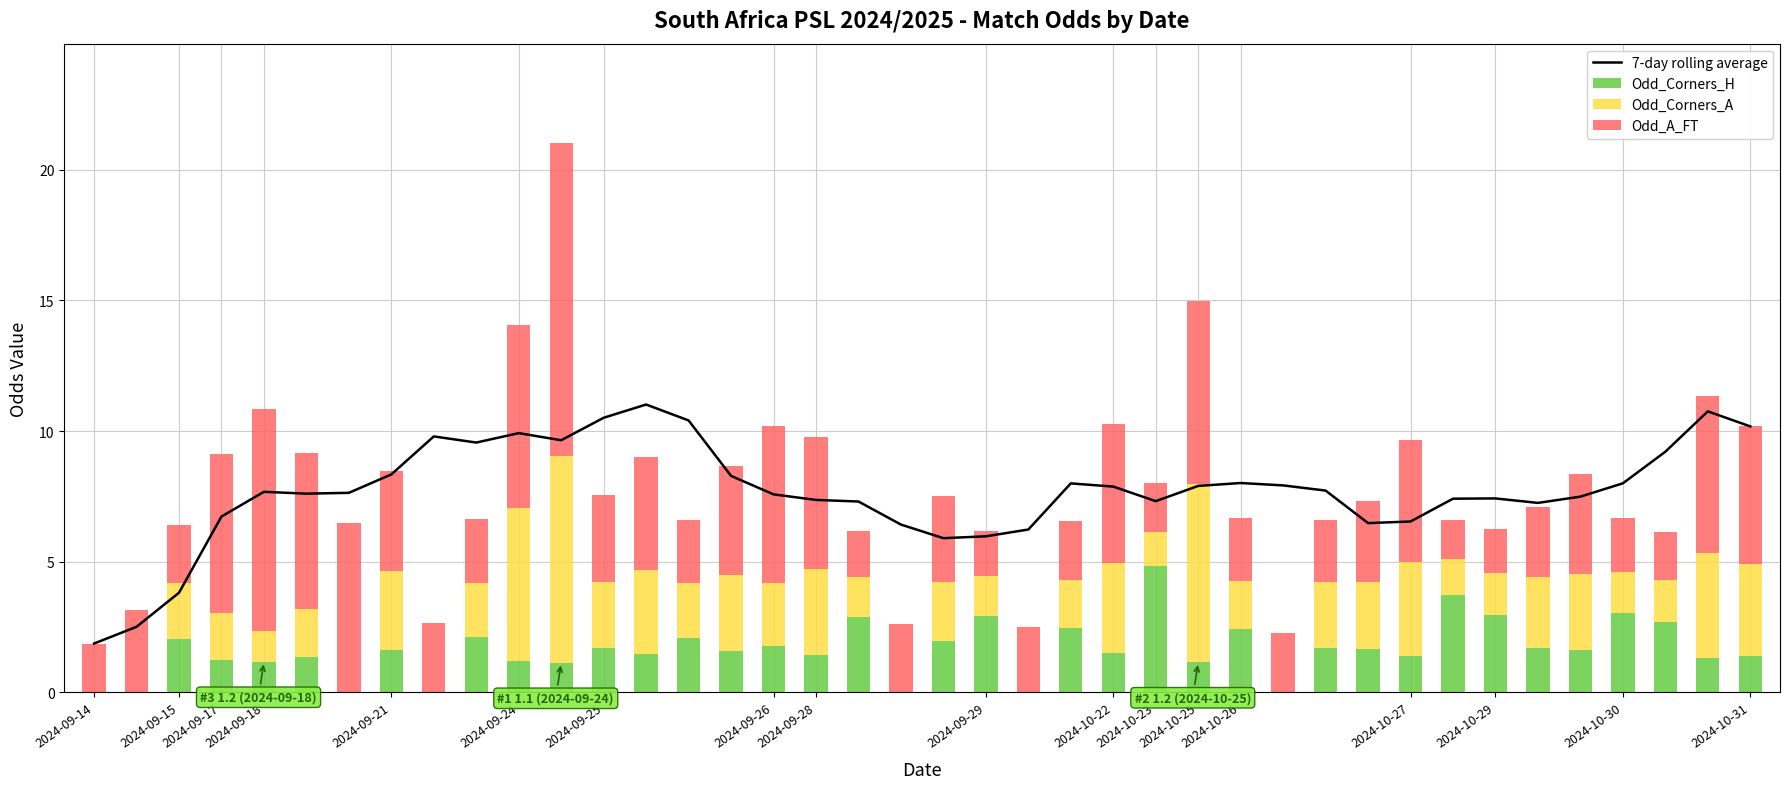

What is the total value across all series at 29?

14.3